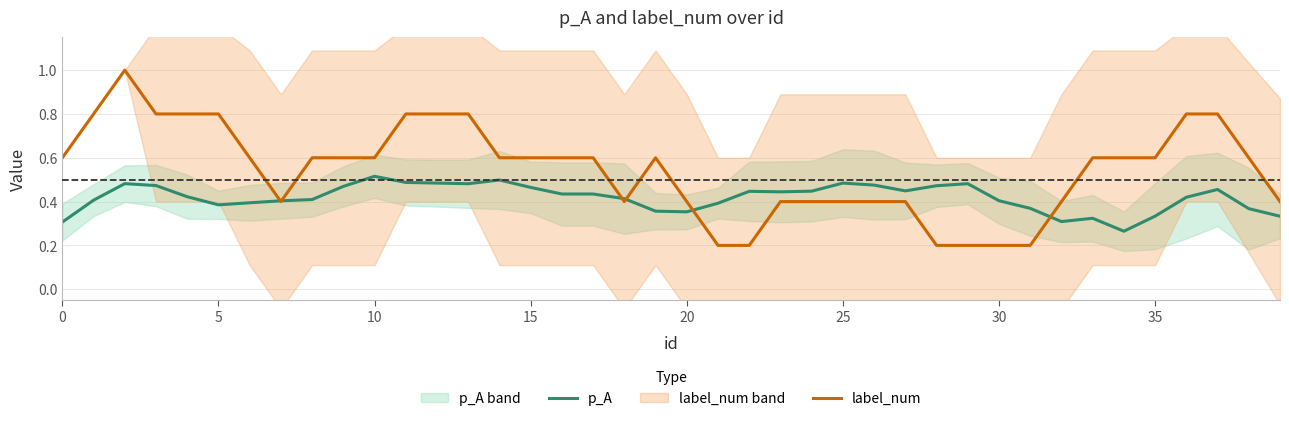

True or false: label_num has a value of 0.0 at 30.

False